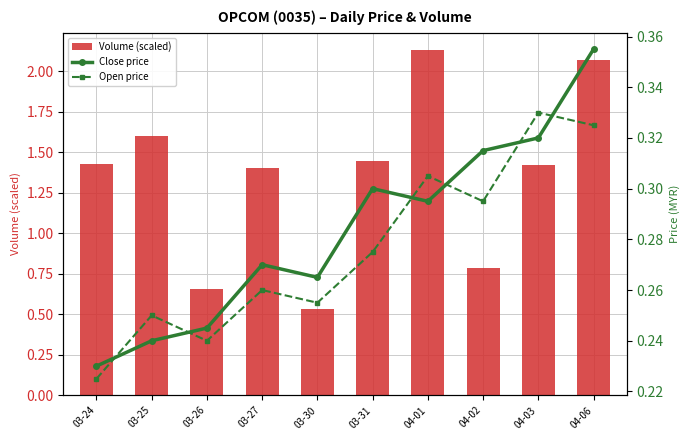

What position from the right is 04-01?

4